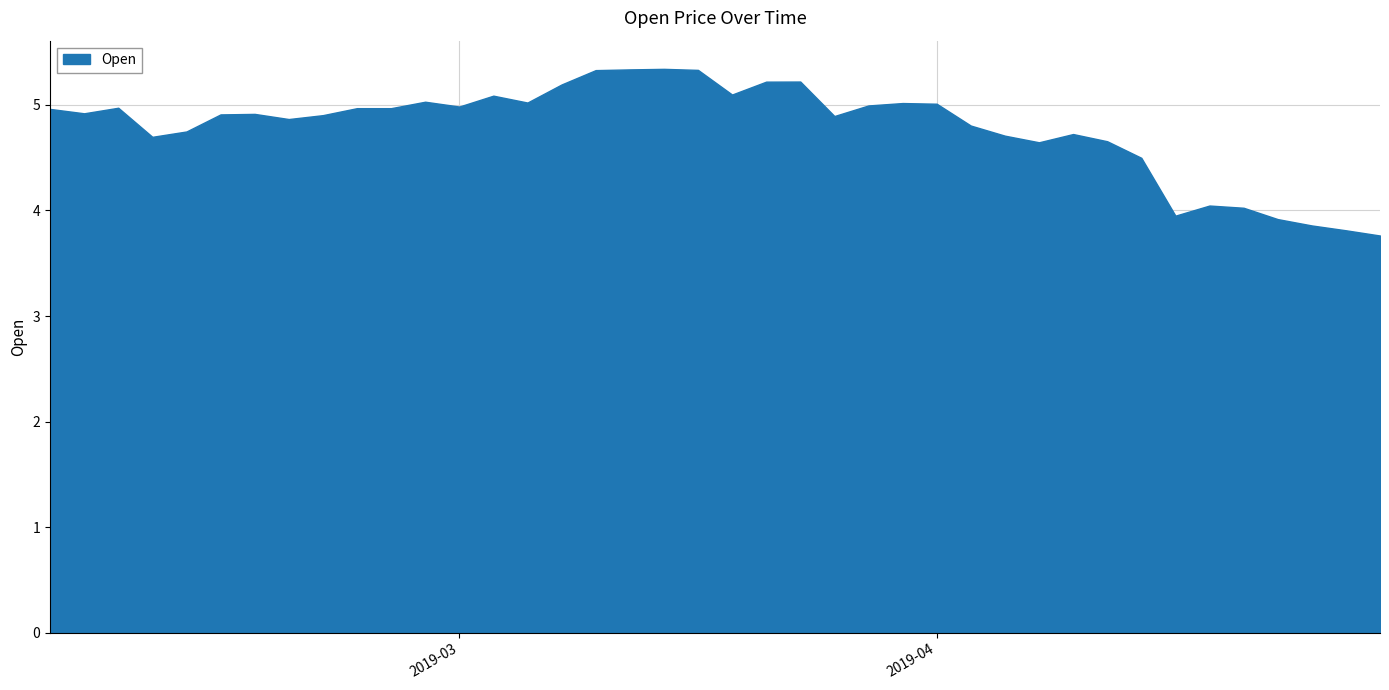

What is the greatest value displayed?

5.3